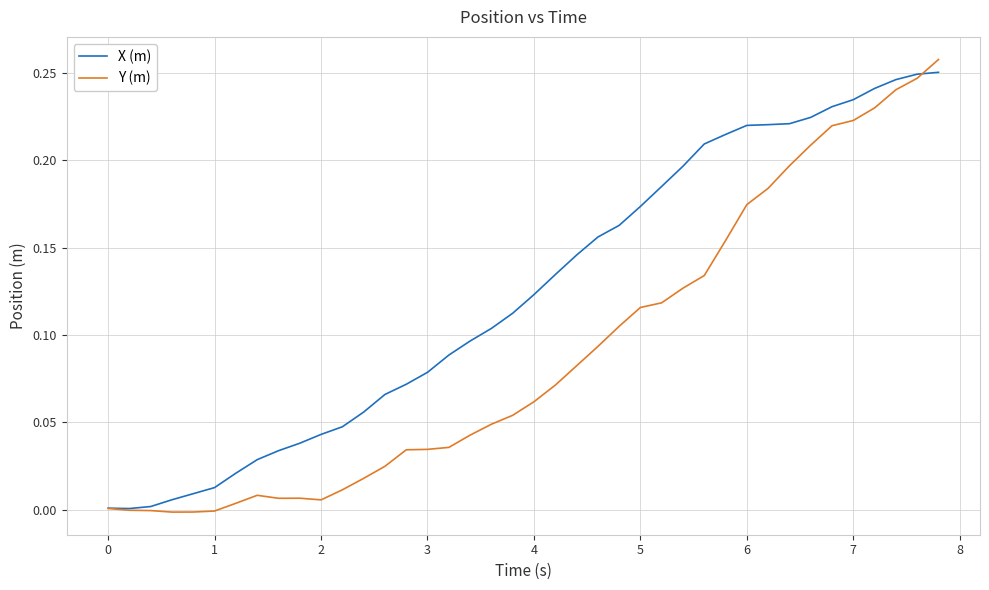

Rank the series by their average value, from highest to lowest.

X (m), Y (m)